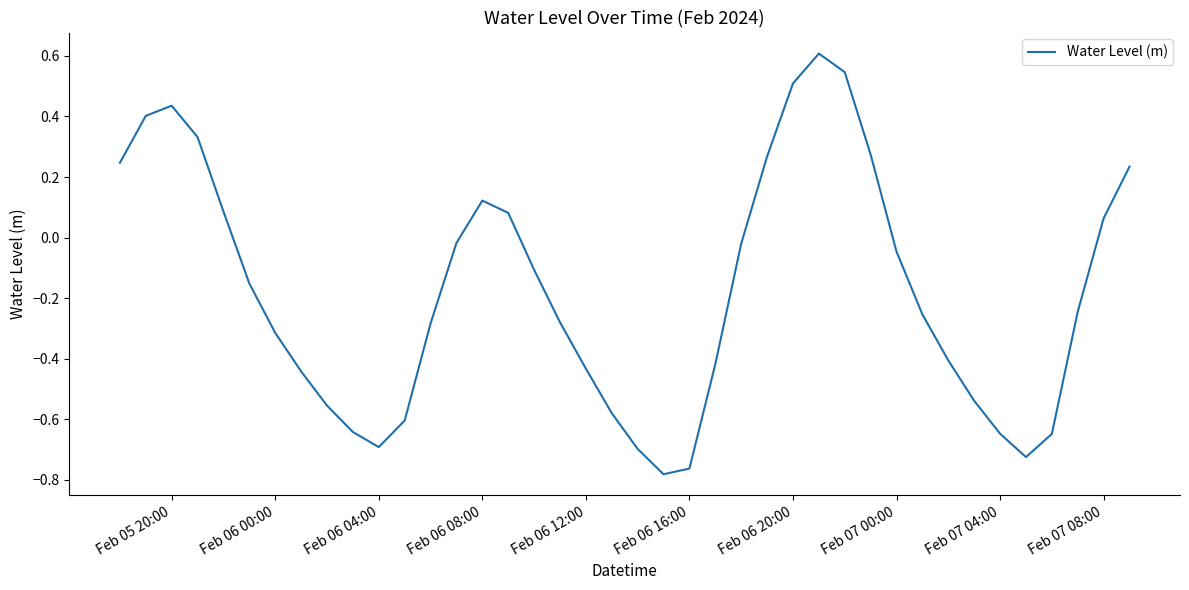

What is the difference between the maximum and minimum values?

1.4